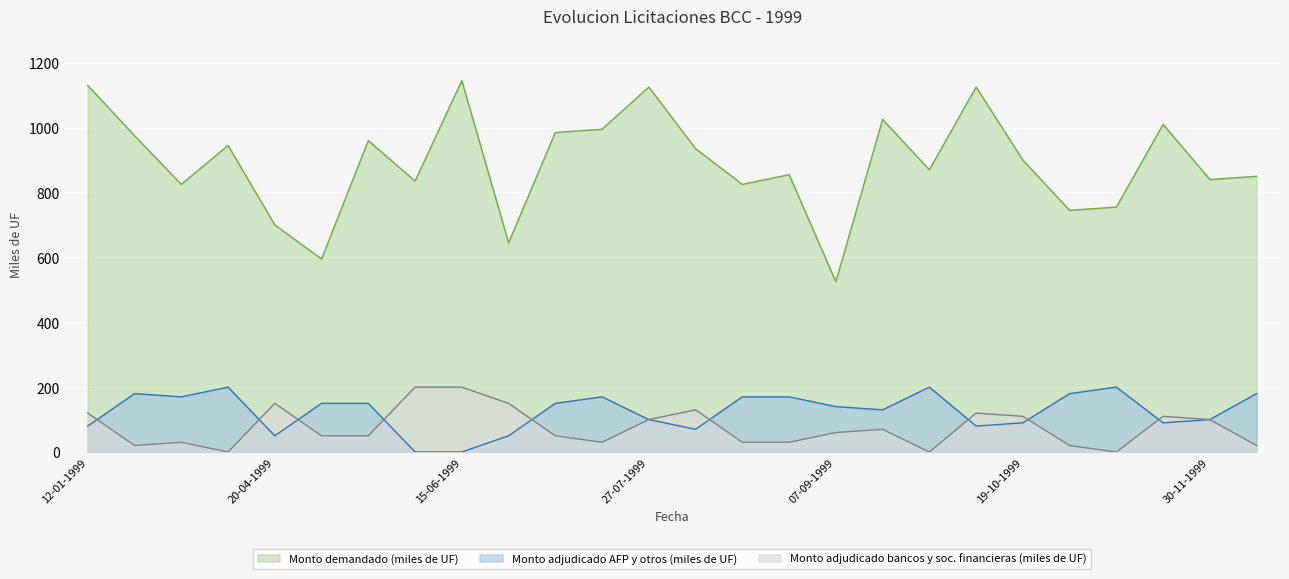

What is the label of the 3rd point from the left?

09-02-1999